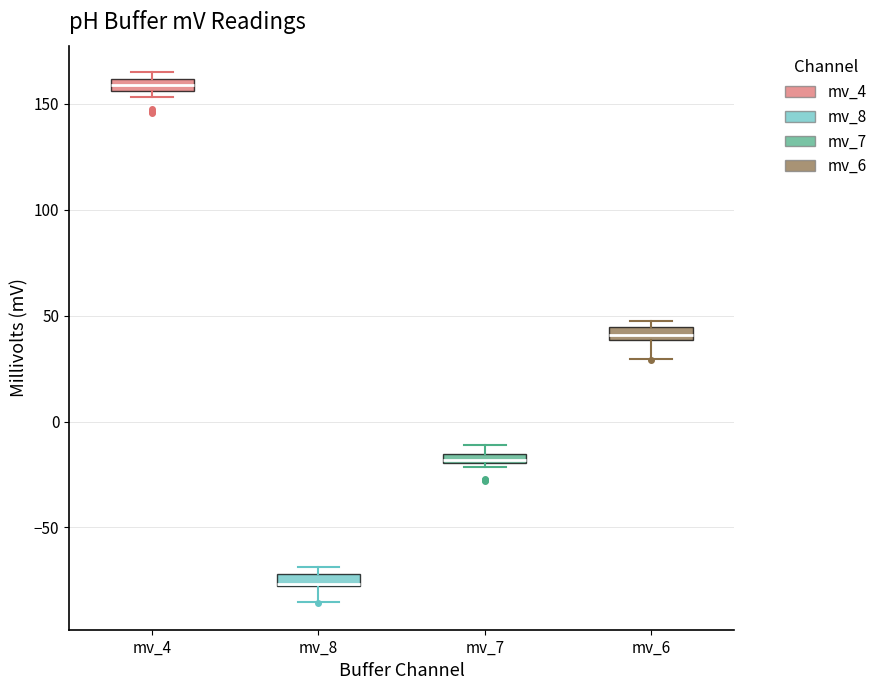

Where is the upper edge of the box for mv_4 on the y-axis? The values are not printed on the chart, so give them approximately, as read against the axis.

160